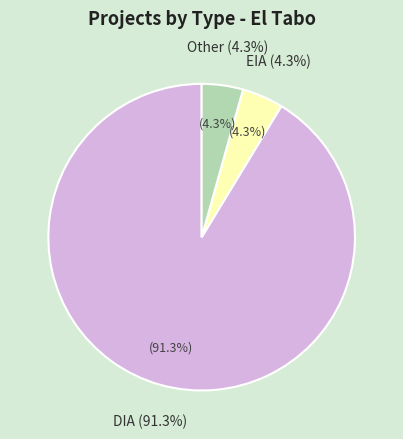

Is Other the majority of the pie?

No